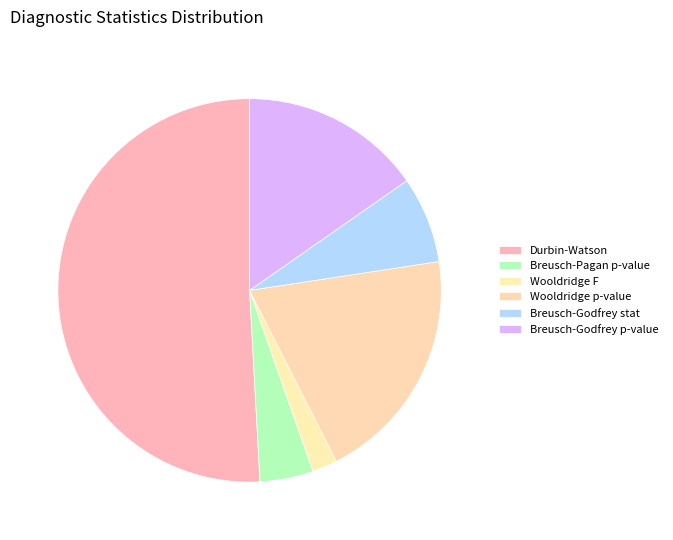

Is the sum of Wooldridge p-value and Wooldridge F greater than half?

No